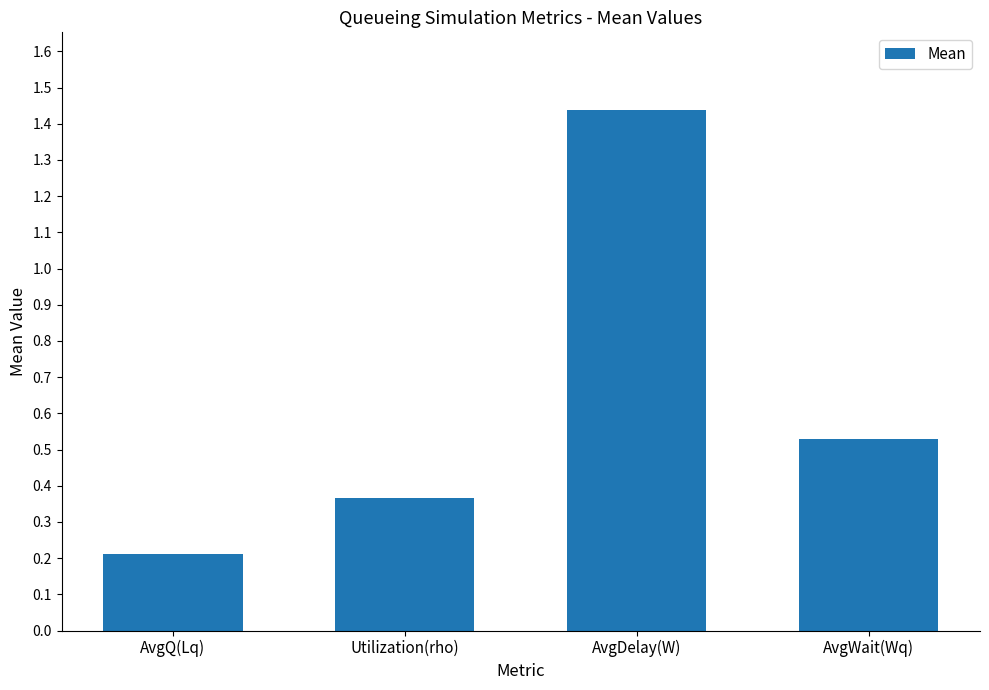

What is the sum of all values?

2.5